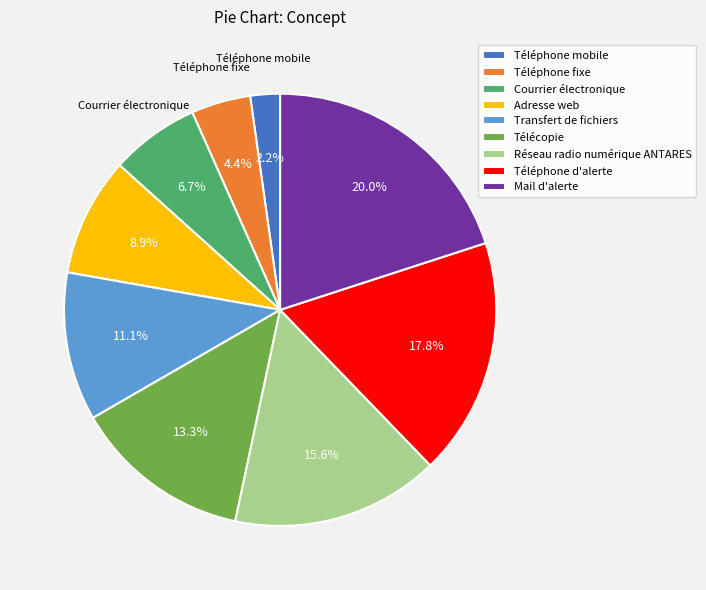

Rank the categories by value from highest to lowest.

Mail d'alerte, Téléphone d'alerte, Réseau radio numérique ANTARES, Télécopie, Transfert de fichiers, Adresse web, Courrier électronique, Téléphone fixe, Téléphone mobile